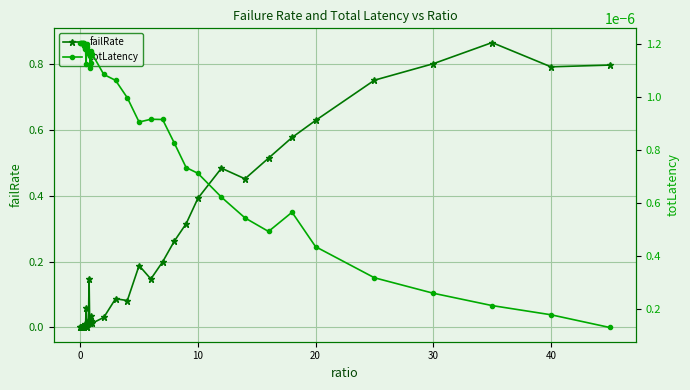

The failRate series shows 0.8 at 40. True or false?

True